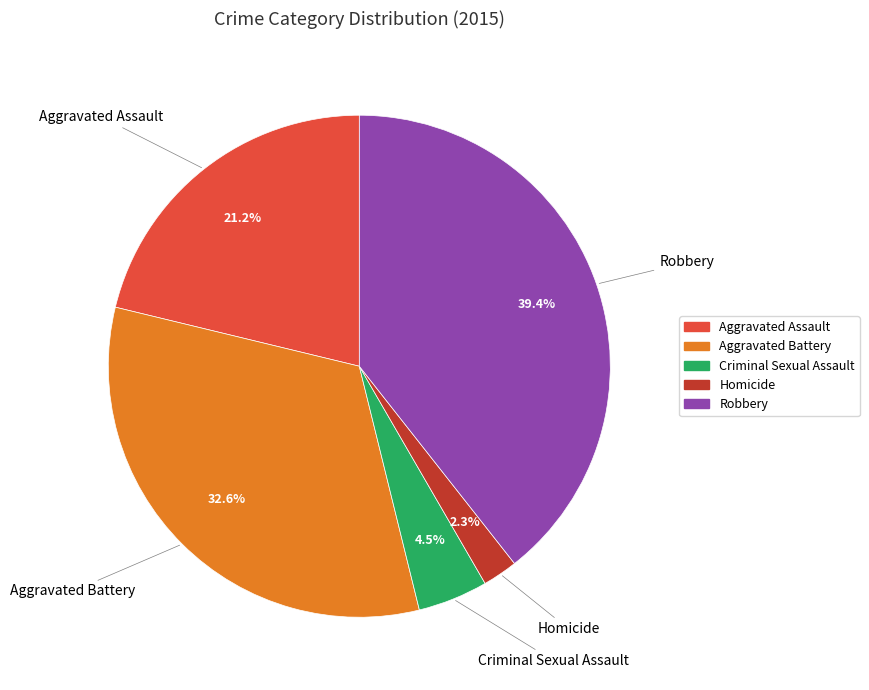

What is the ratio of the value at Aggravated Battery to the value at Robbery?

0.8